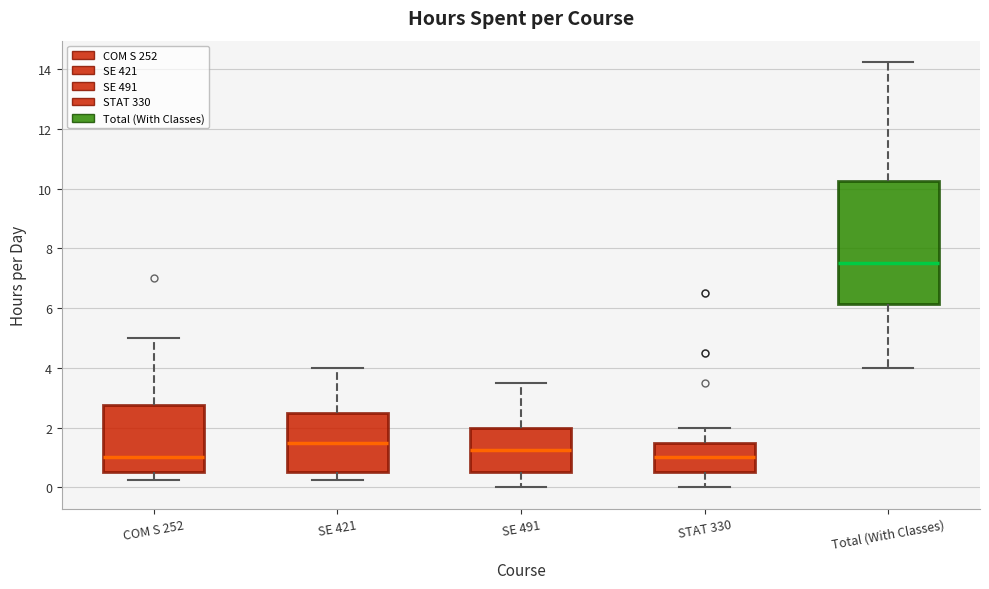

Which box is the tallest, from its lower edge to its upper edge?

Total (With Classes)